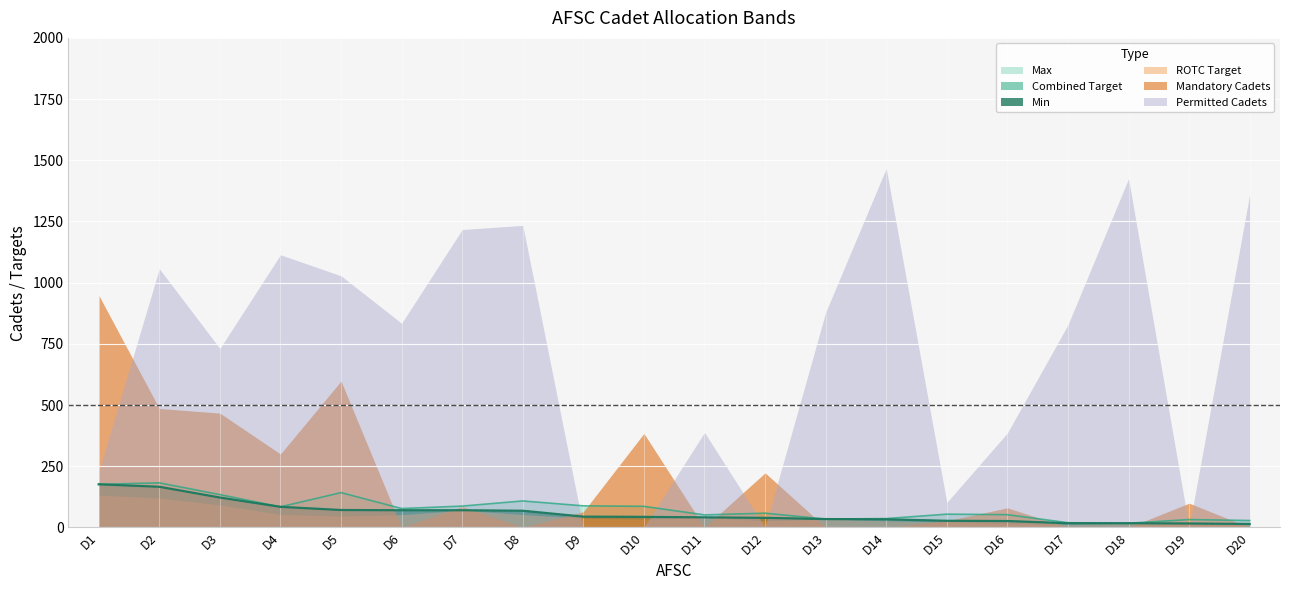

What is the value of the Combined Target point at the 17th from the left?

17